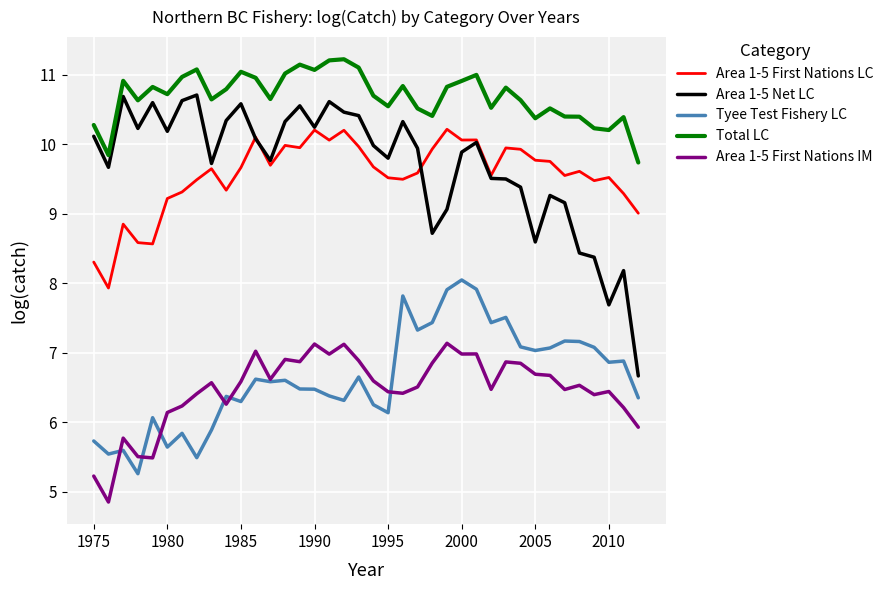

Which series has the largest total across all categories?

Total LC